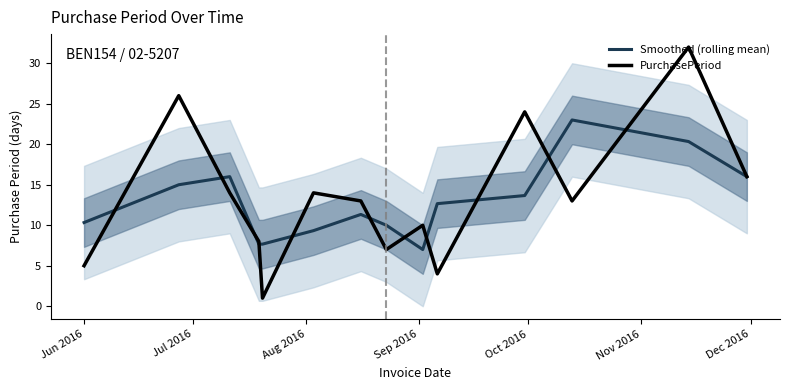

What is the lowest value of the PurchasePeriod series?

1.0